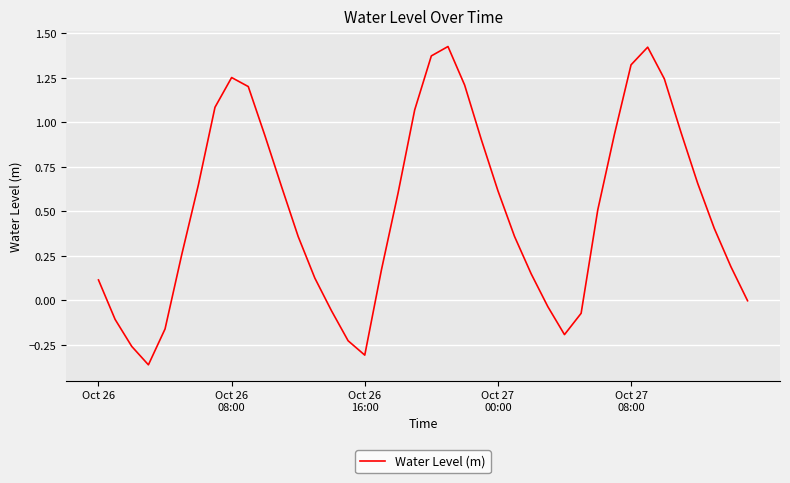

What is the difference between the maximum and minimum values?

1.8